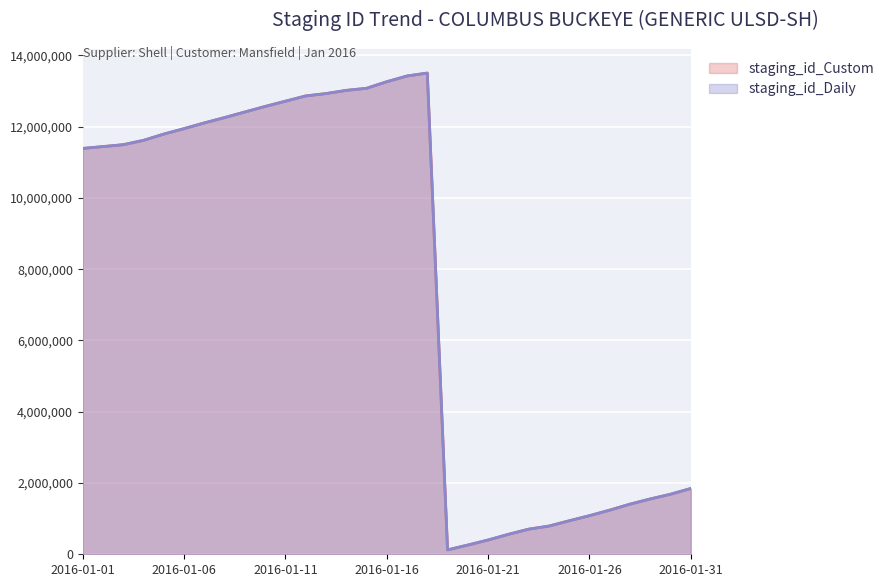

The staging_id_Custom series shows 2963237 at 2016-01-31. True or false?

False